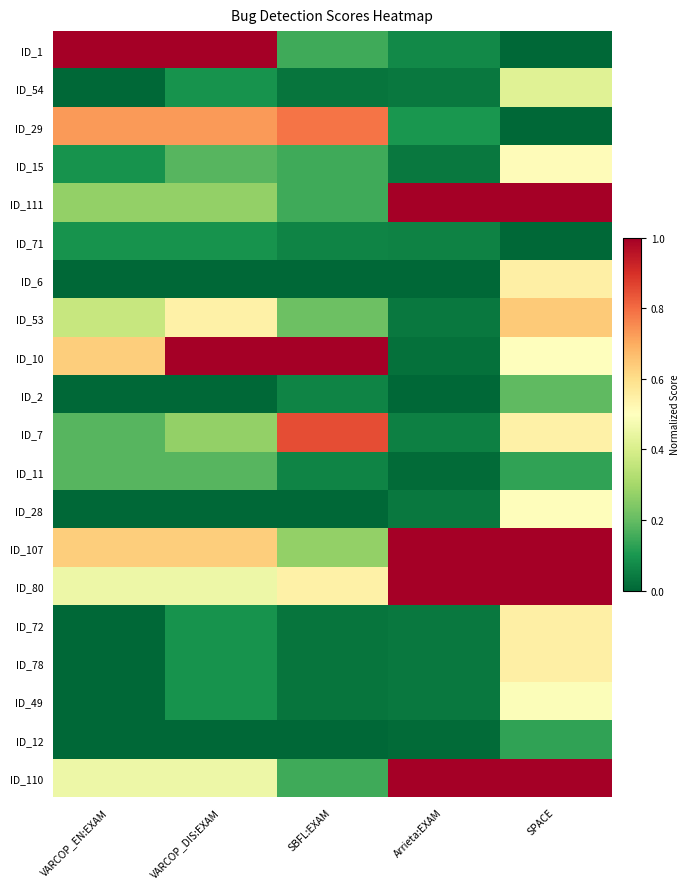

Which series has the widest spread of values?

ID_1